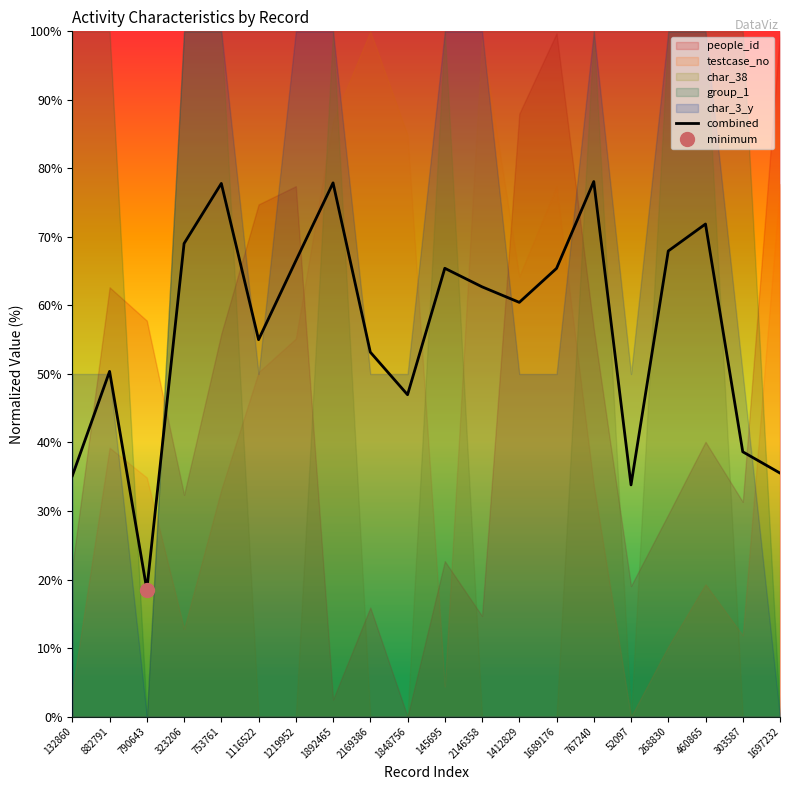

Where is the data nearest to the value 0?

790643